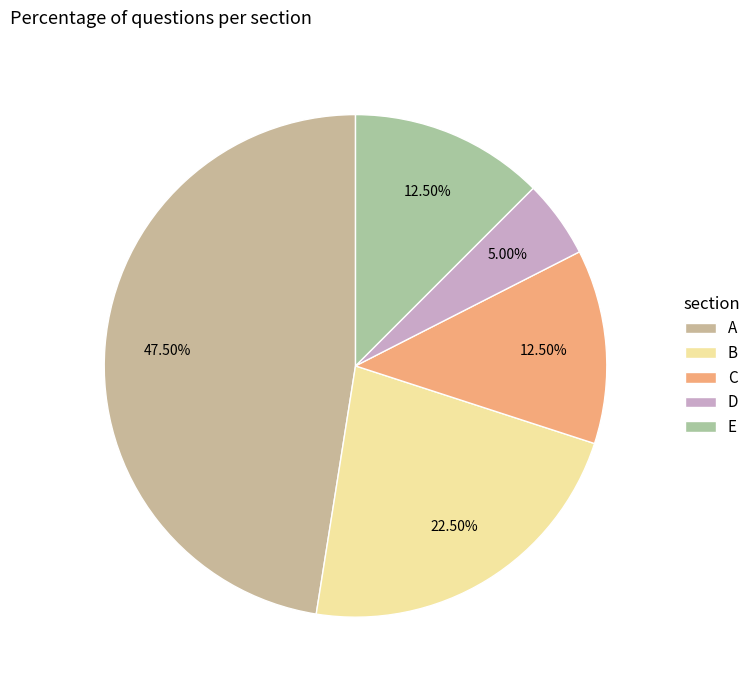

Does any single category account for the majority?

No